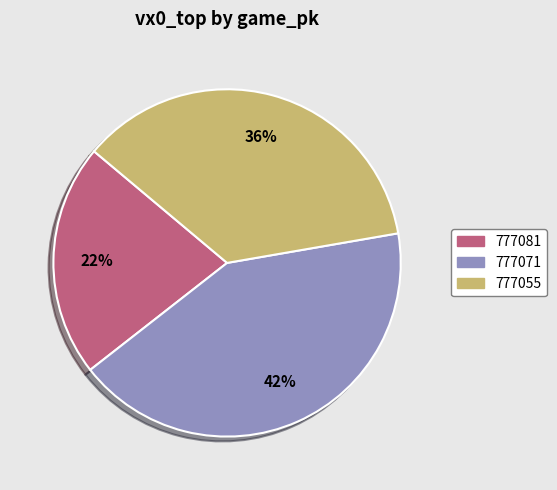

Is it true that 777071 is 42% of the pie?

True